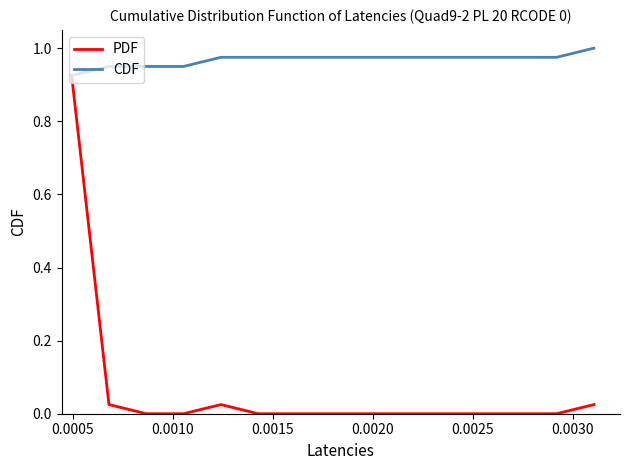

Rank the series by their maximum value, from highest to lowest.

CDF, PDF